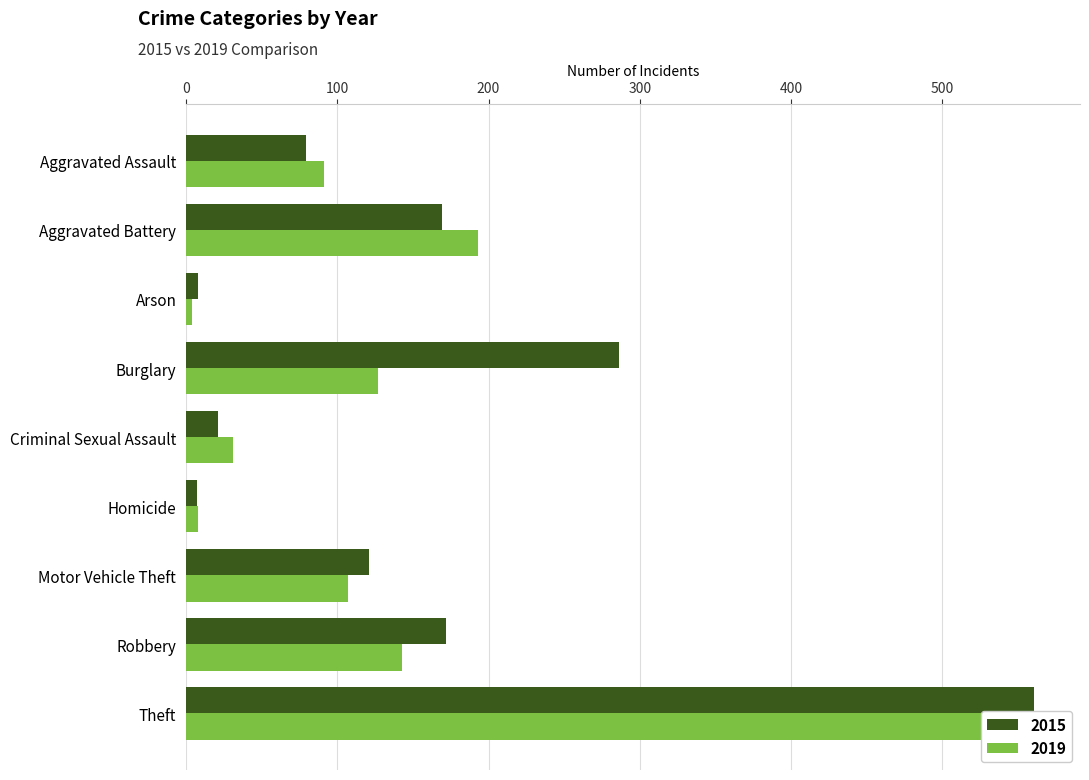

What is the value of the 2019 bar at the 8th from the left?

143